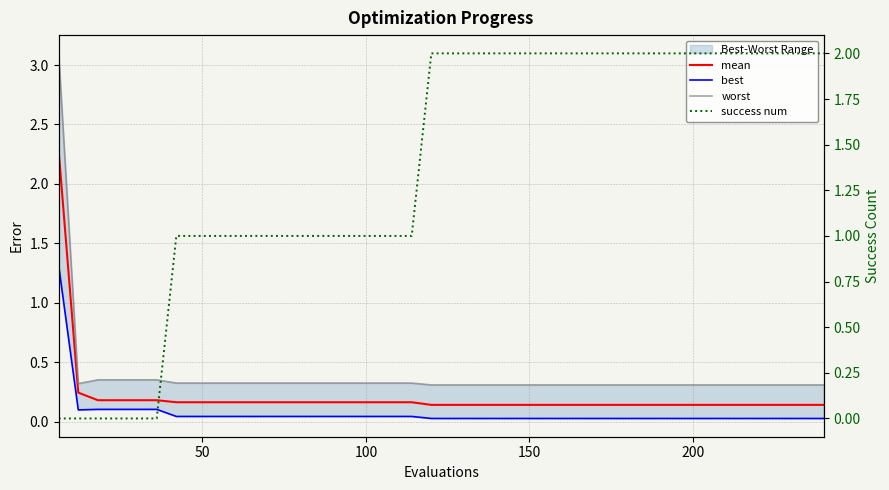

What position from the left is 36?

37